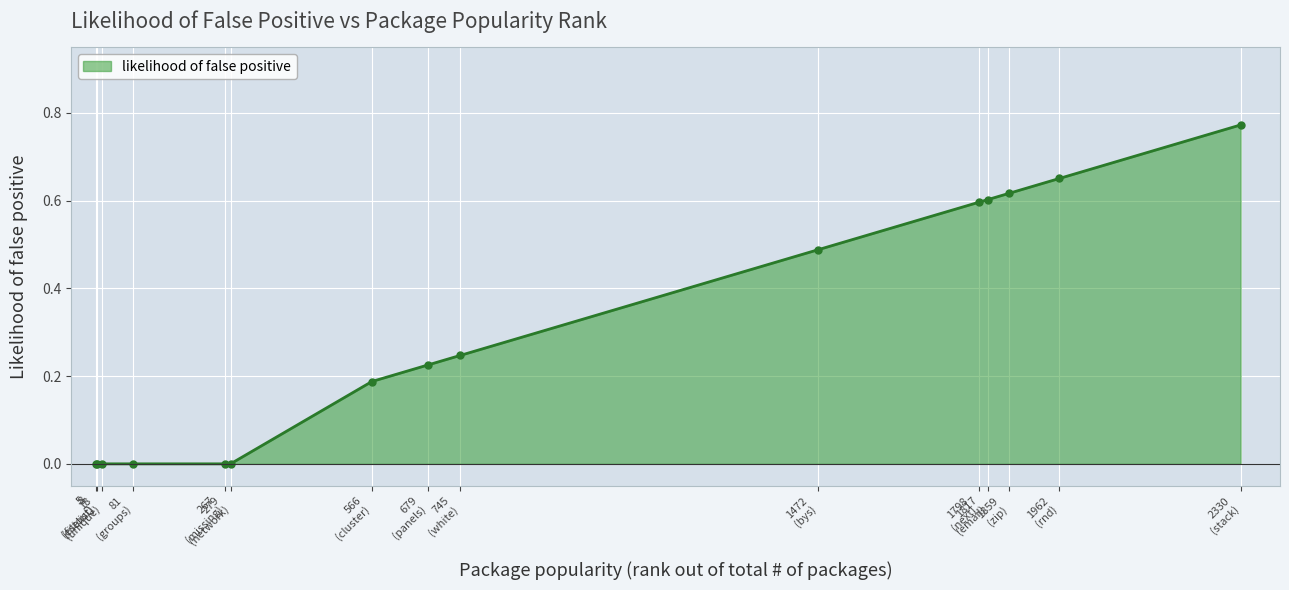

True or false: the data has more than 1 interior local peaks.

False